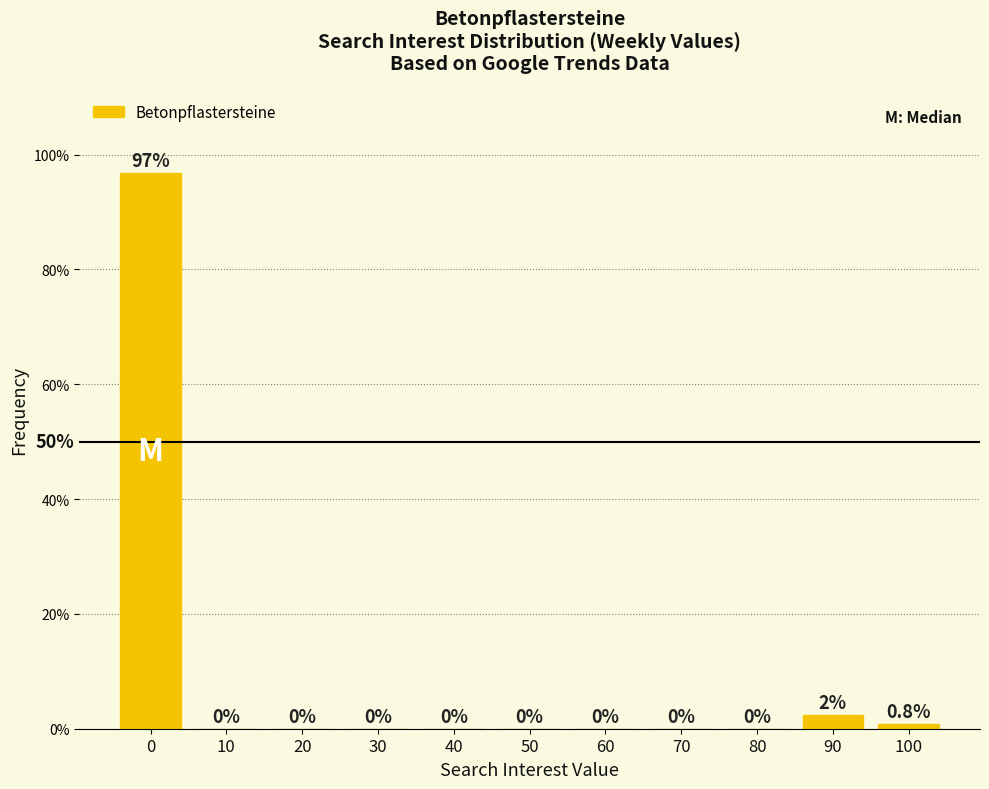

Is it true that the value at 40 is 0.0?

True